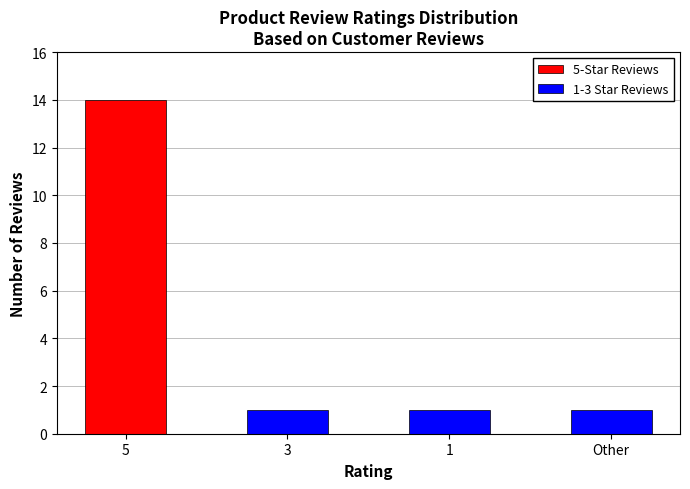

Which series has the largest range (max minus min)?

5-Star Reviews